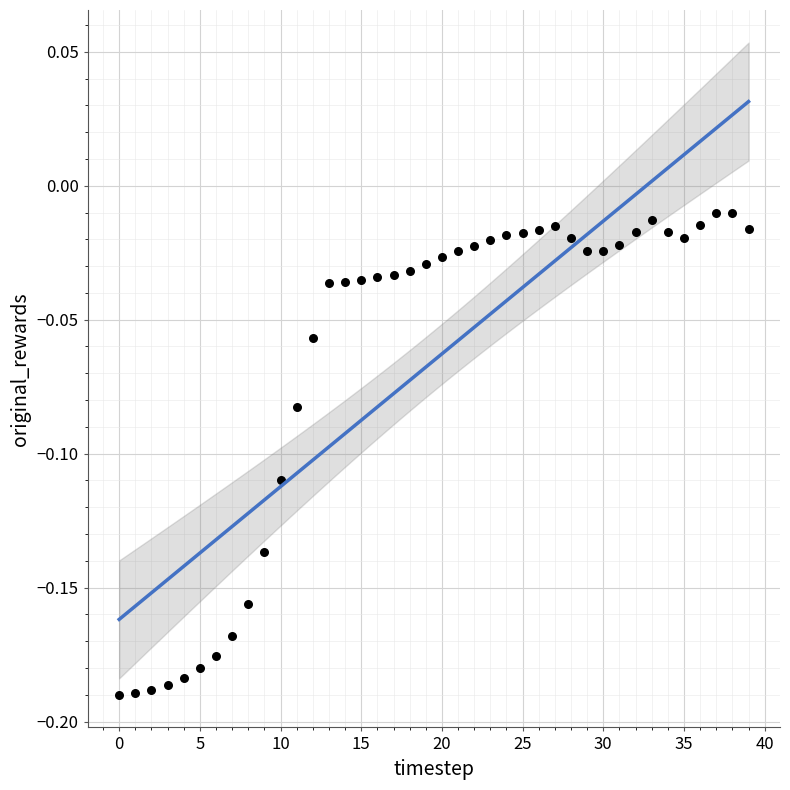

Count the number of points in this scatter plot.

40